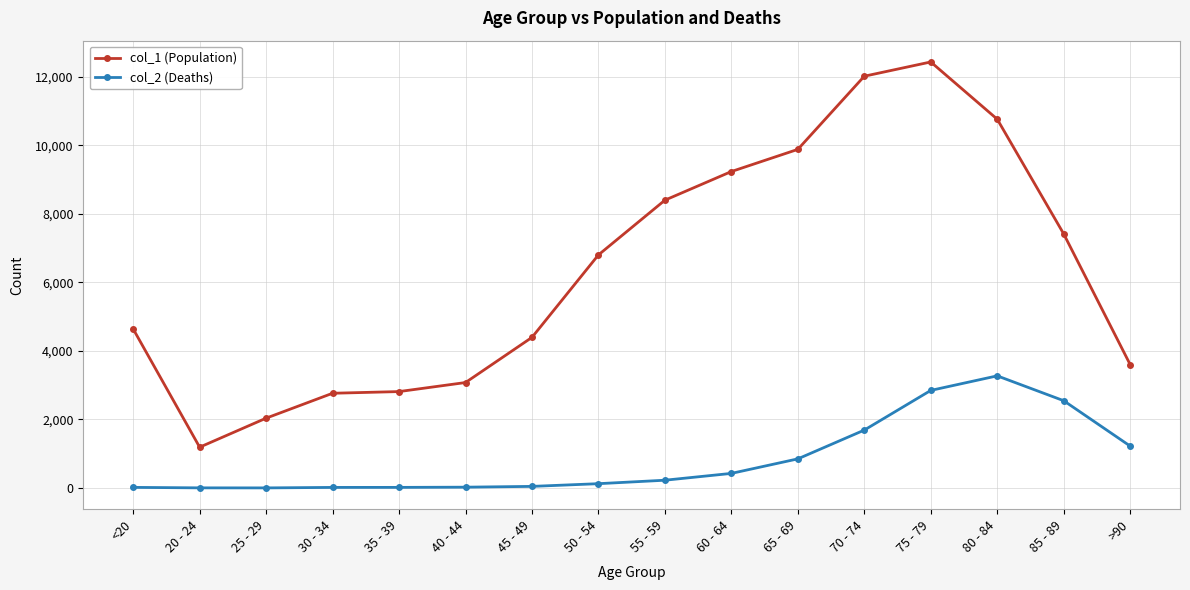

What is the difference between the second highest and minimum values in the col_2 (Deaths) series?

2845